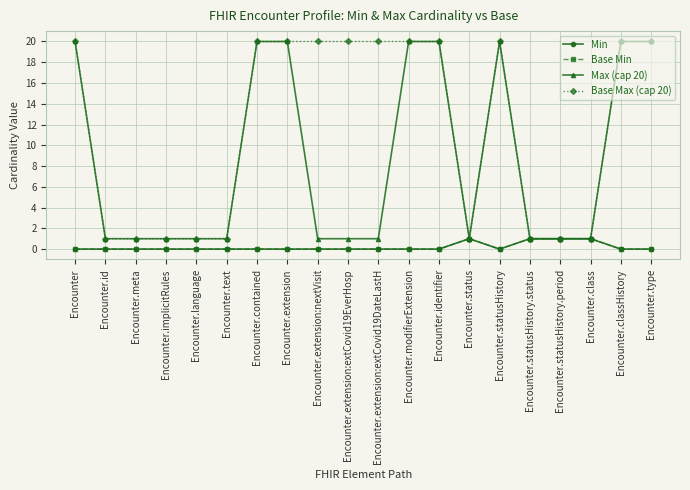

Count the number of categories in the chart.

20